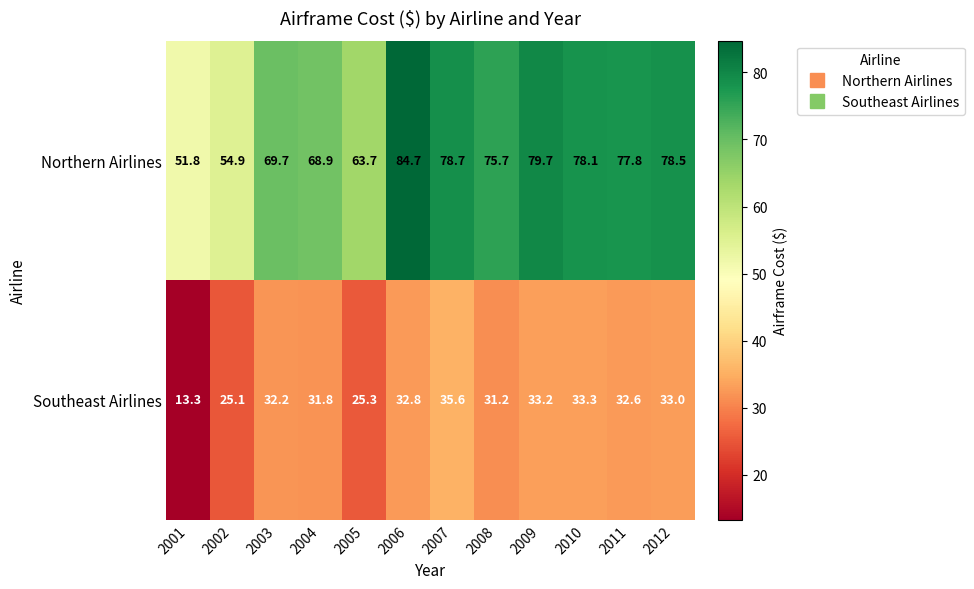

The Southeast Airlines series shows 21.0 at 2010. True or false?

False